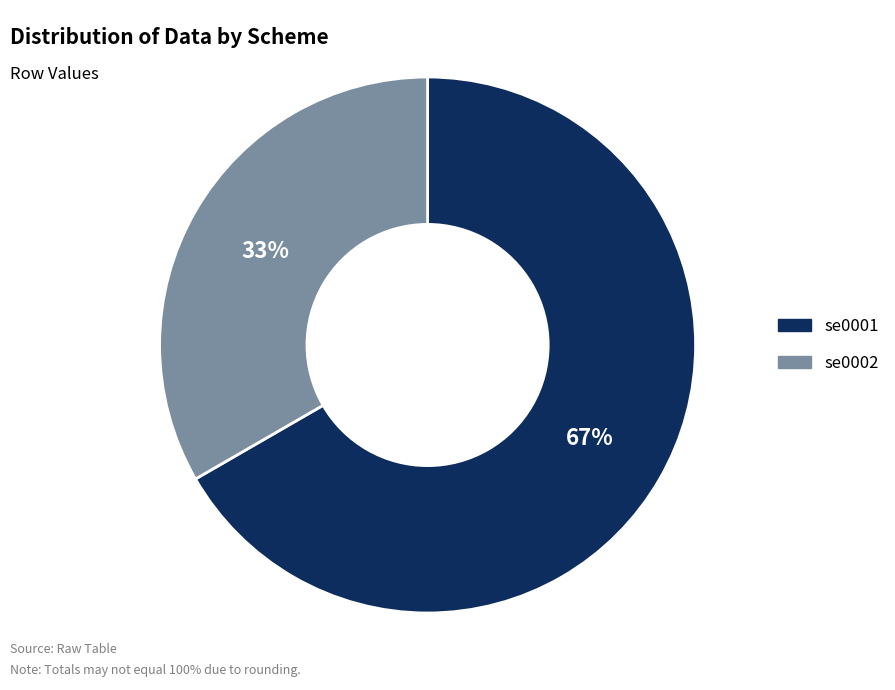

How many segments does this pie chart have?

2